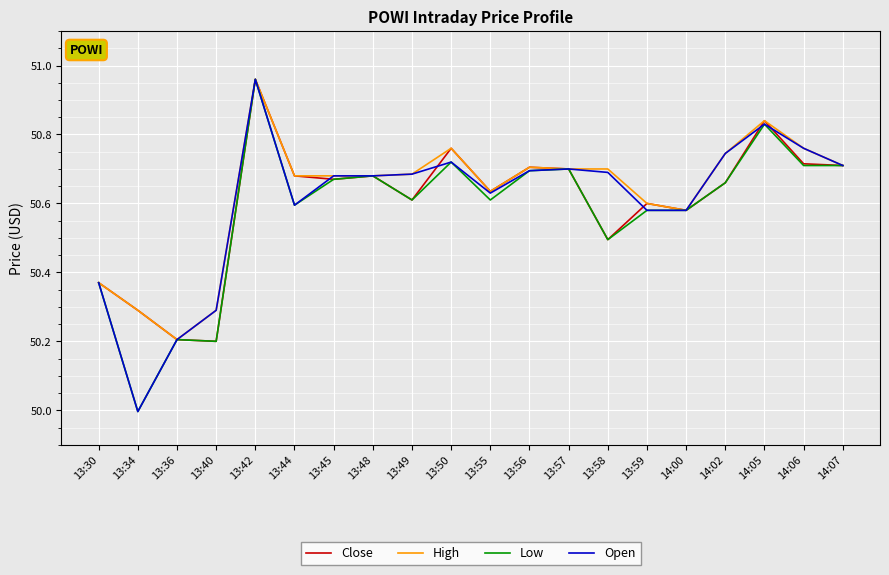

What is the lowest value of the High series?

50.2